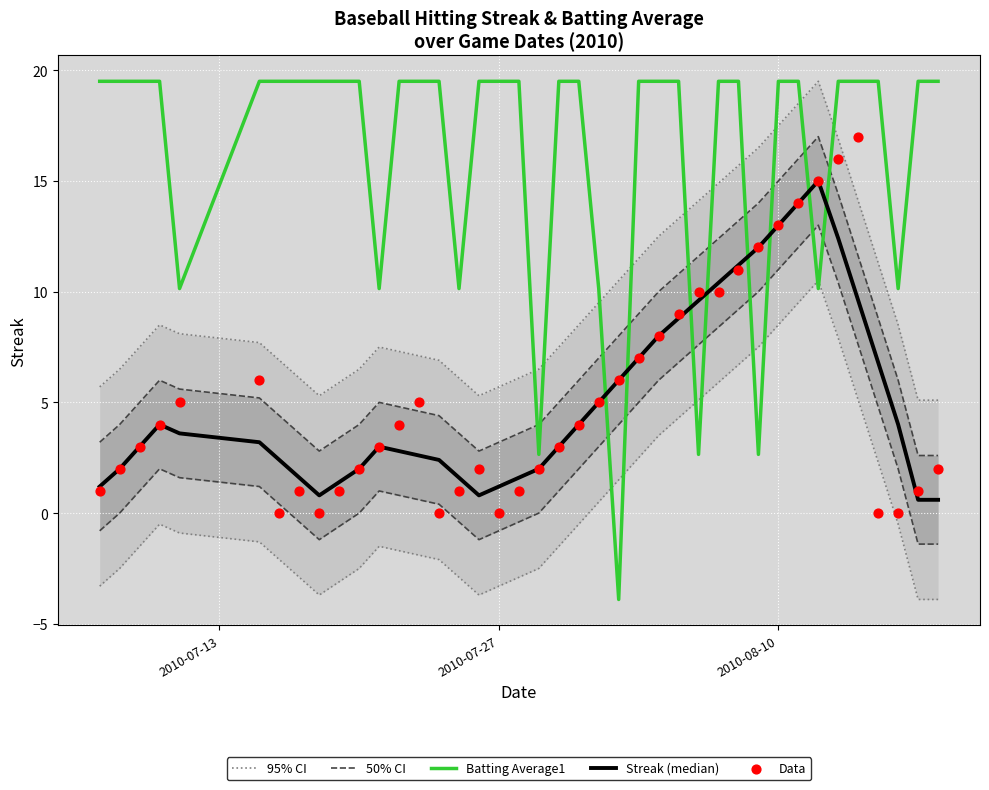

What is the highest value of the Batting Average1 series?

19.5